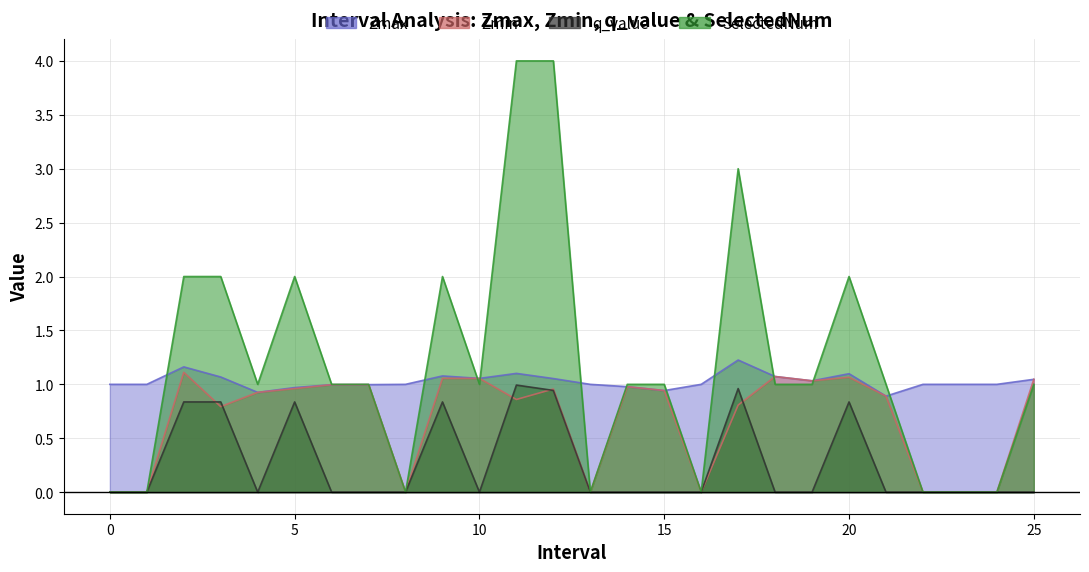

What is the difference between the second highest and second lowest values in the Zmin series?

1.1